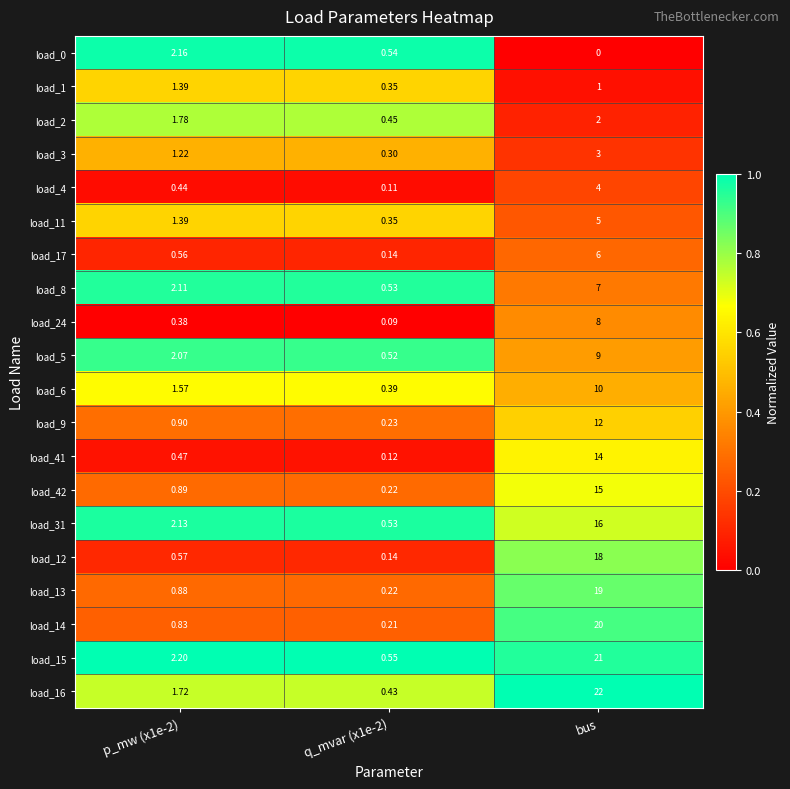

Which label corresponds to the largest value in the chart?

bus